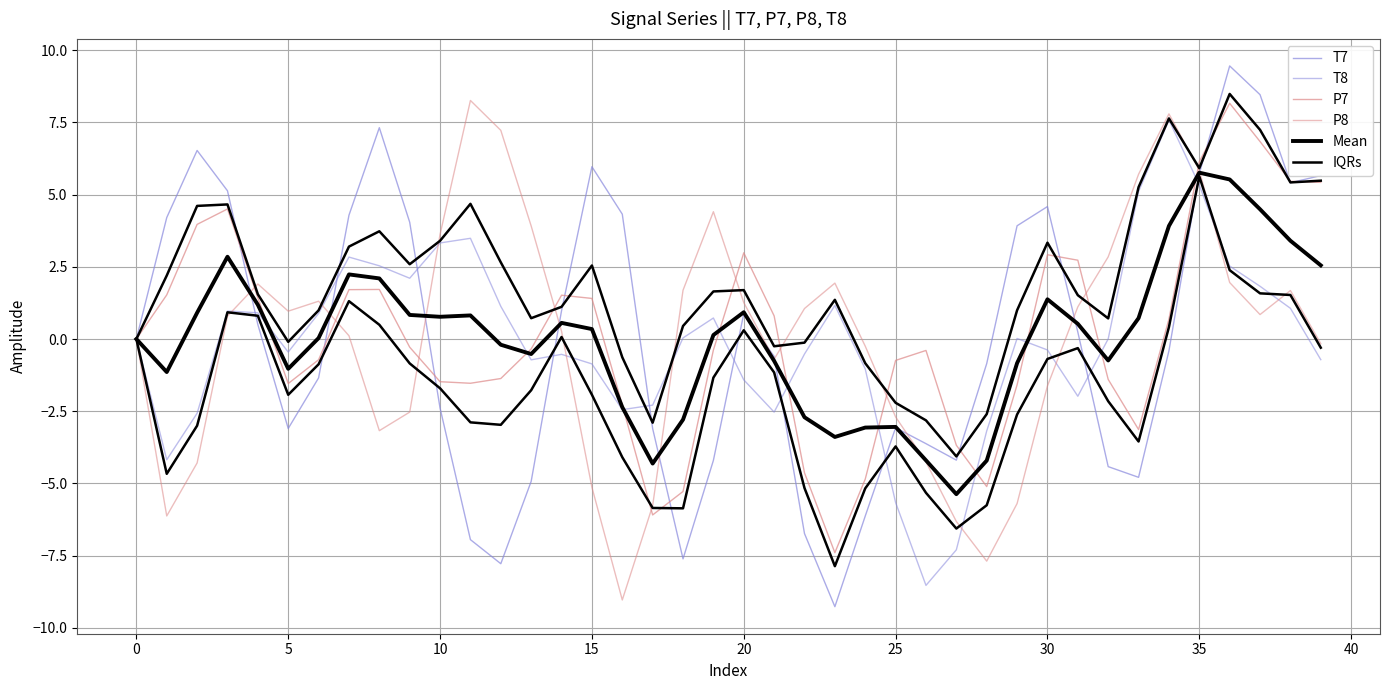

True or false: T8 has a value of 5.1 at 33.

True